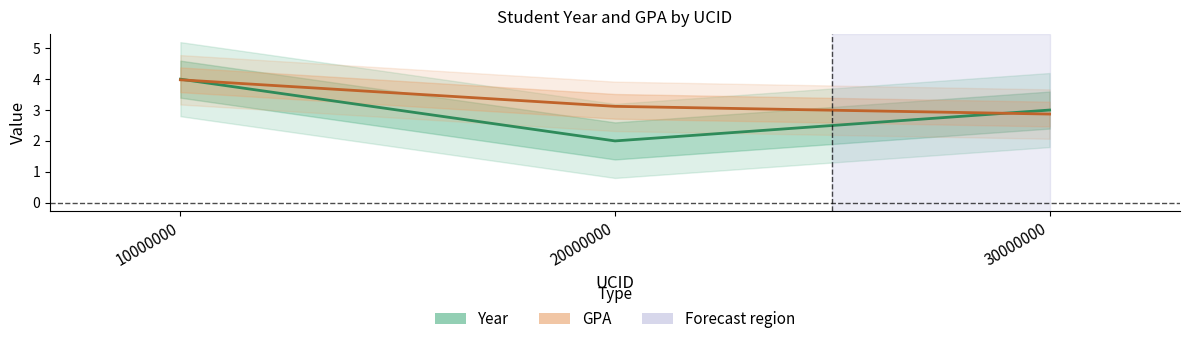

Reading left to right, what are all the values shown in this chart?

Year: 10000000=4.0	20000000=2.0	30000000=3.0
GPA: 10000000=4.0	20000000=3.1	30000000=2.9